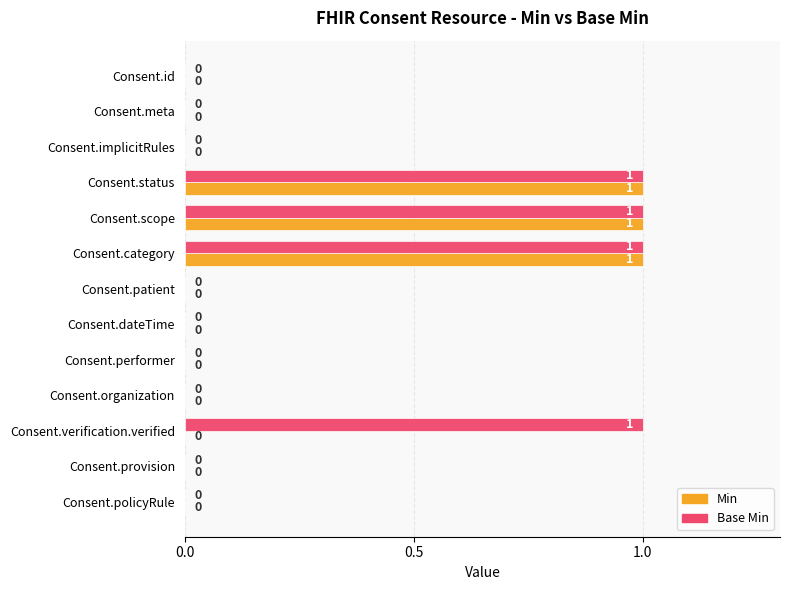

Which series has the largest total across all categories?

Base Min